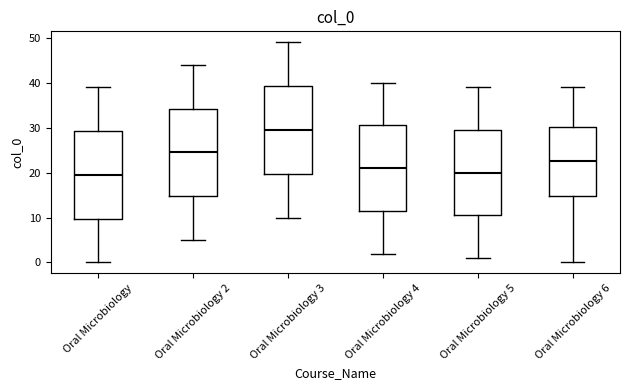

Where does the lower whisker of the box for Oral Microbiology 2 end on the y-axis? The values are not printed on the chart, so give them approximately, as read against the axis.

5